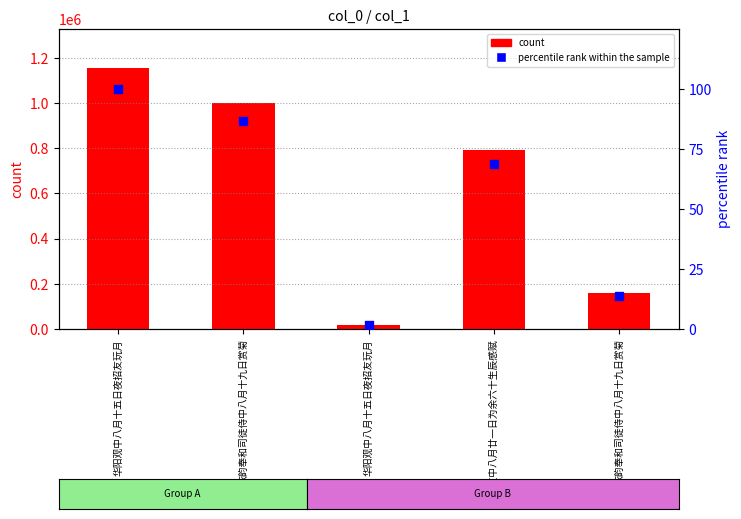

Which series reaches the minimum Y coordinate?

percentile rank within the sample